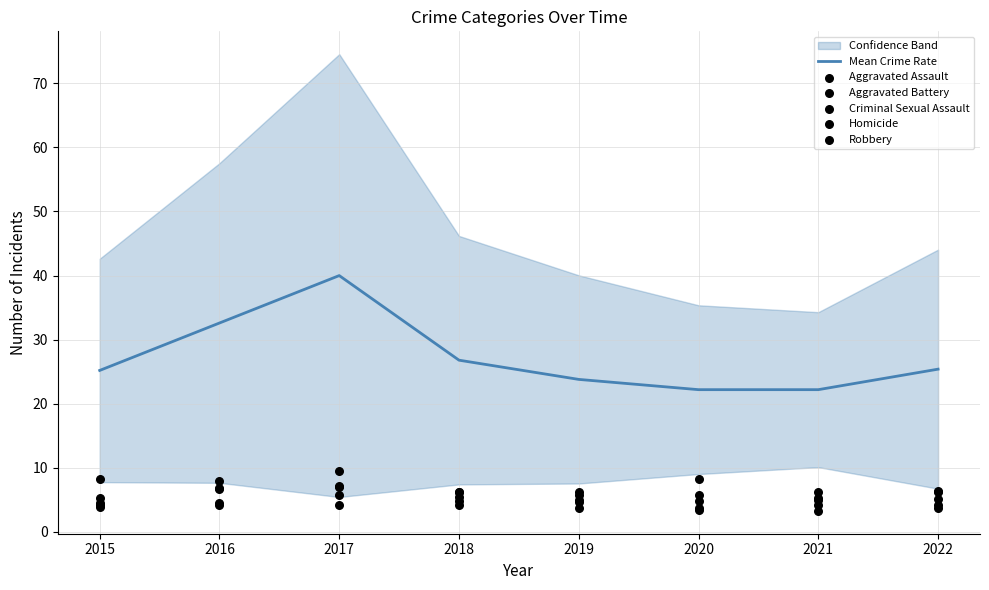

What is the total value across all series at 2019?

49.2